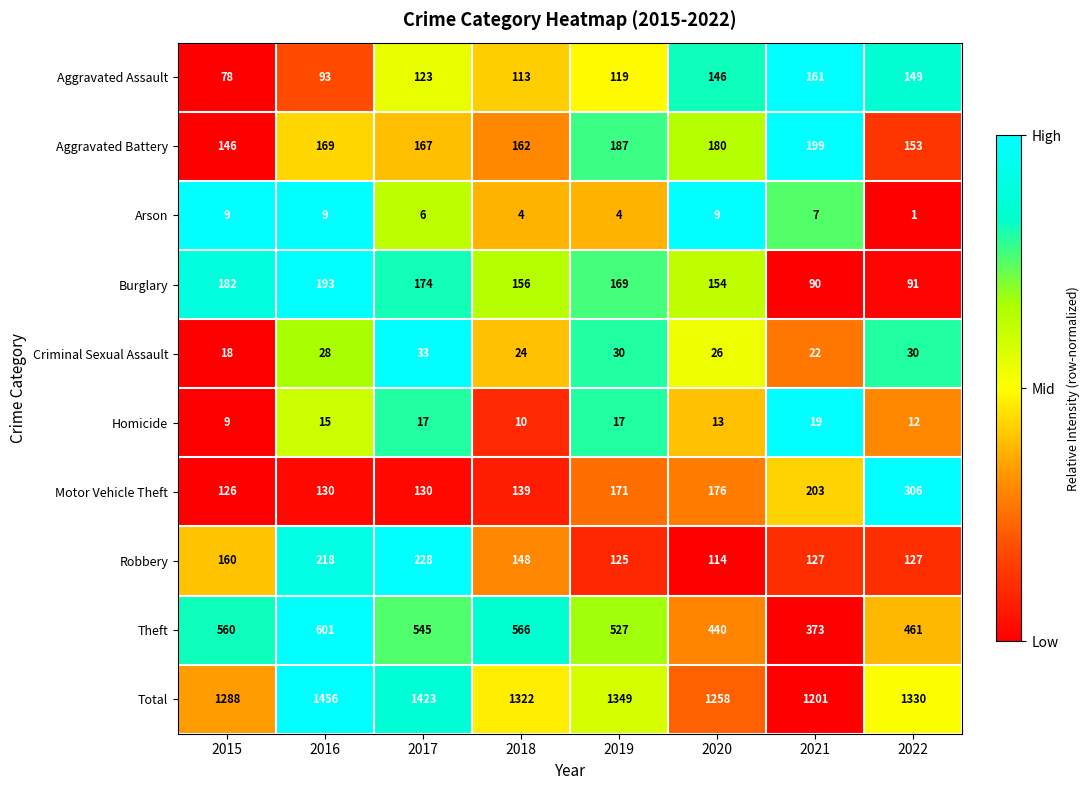

Is it true that Homicide equals 24 at 2016?

False